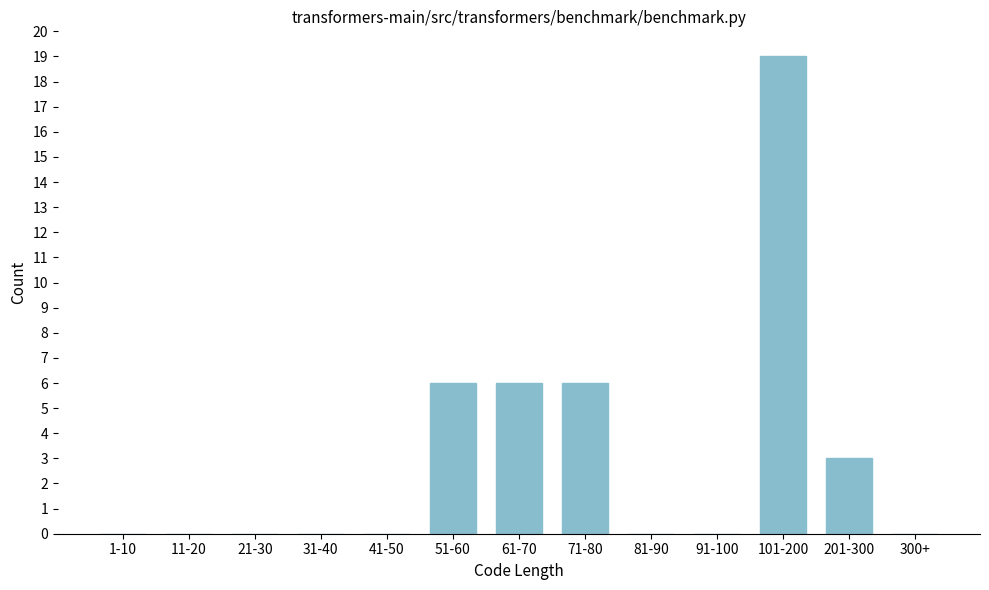

Reading right to left, list all the values displayed in this chart.

300+=0	201-300=3	101-200=19	91-100=0	81-90=0	71-80=6	61-70=6	51-60=6	41-50=0	31-40=0	21-30=0	11-20=0	1-10=0